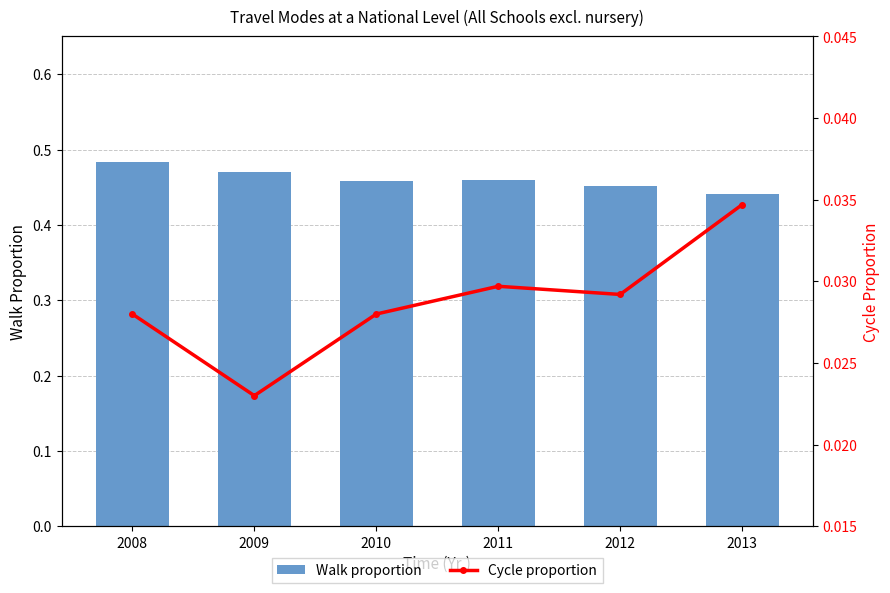

List the series in order of their peak value, lowest first.

Cycle proportion, Walk proportion